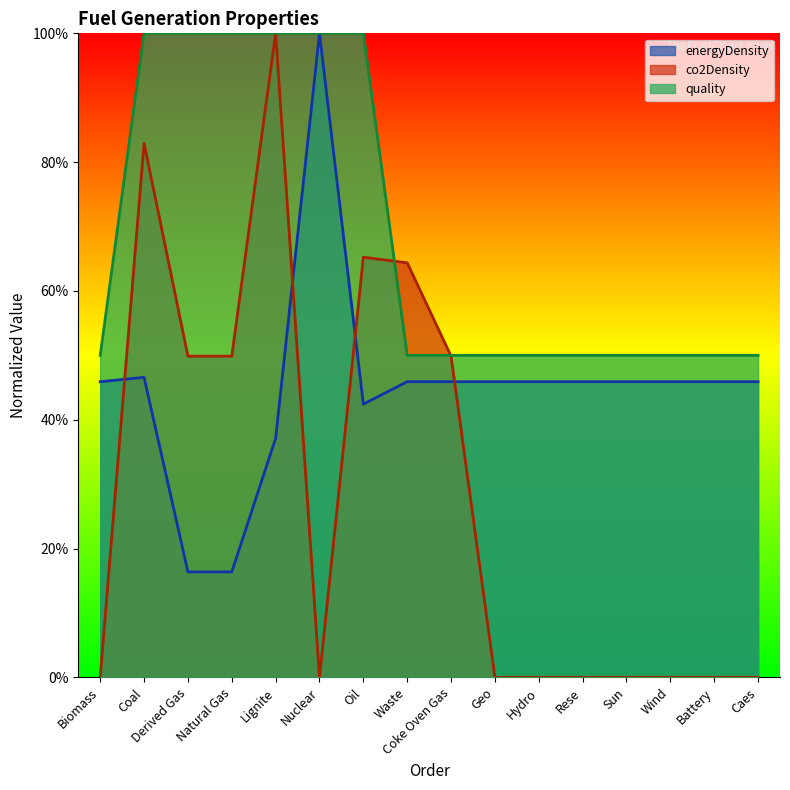

What is the greatest value displayed?

1.0